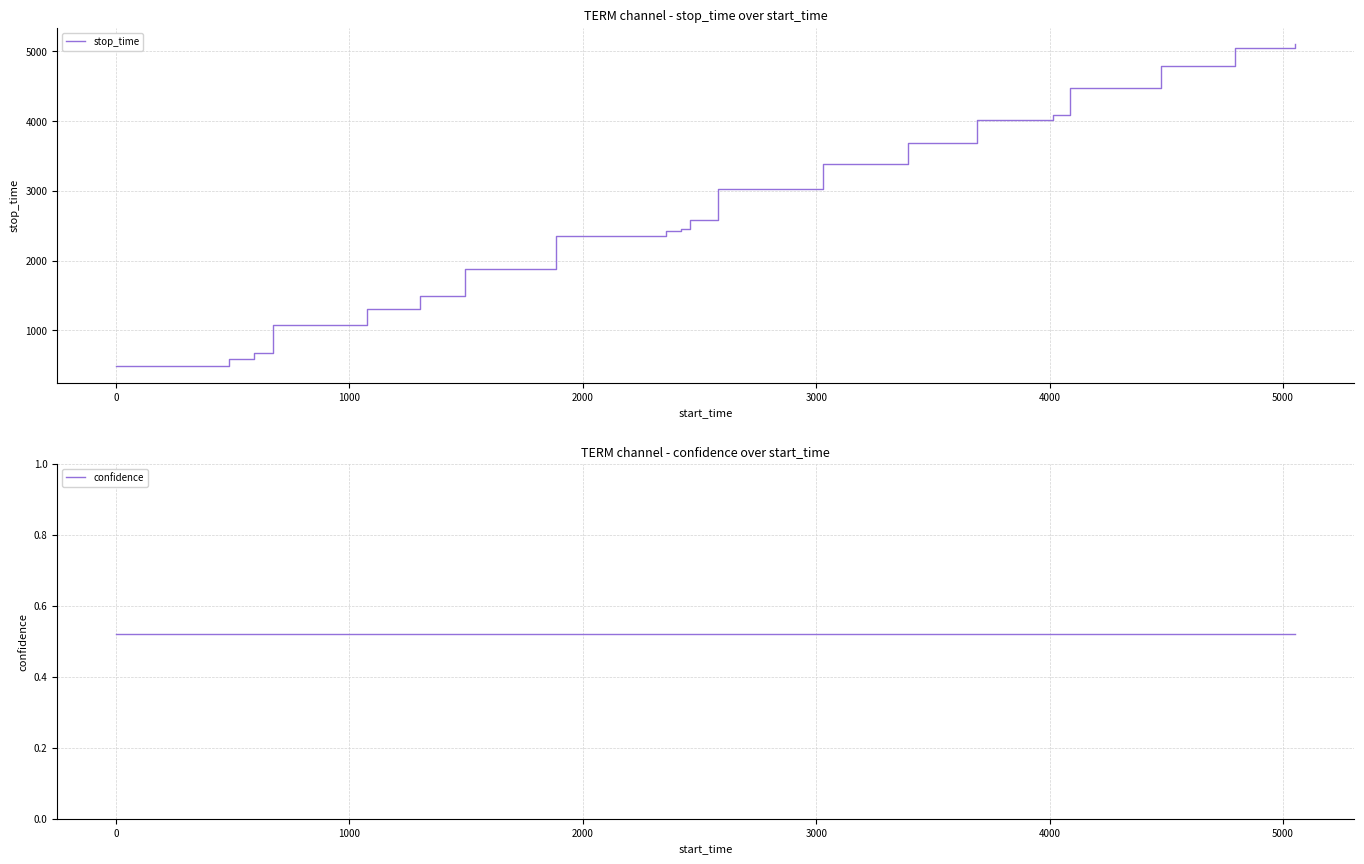

What is the highest value of the stop_time series?

5104